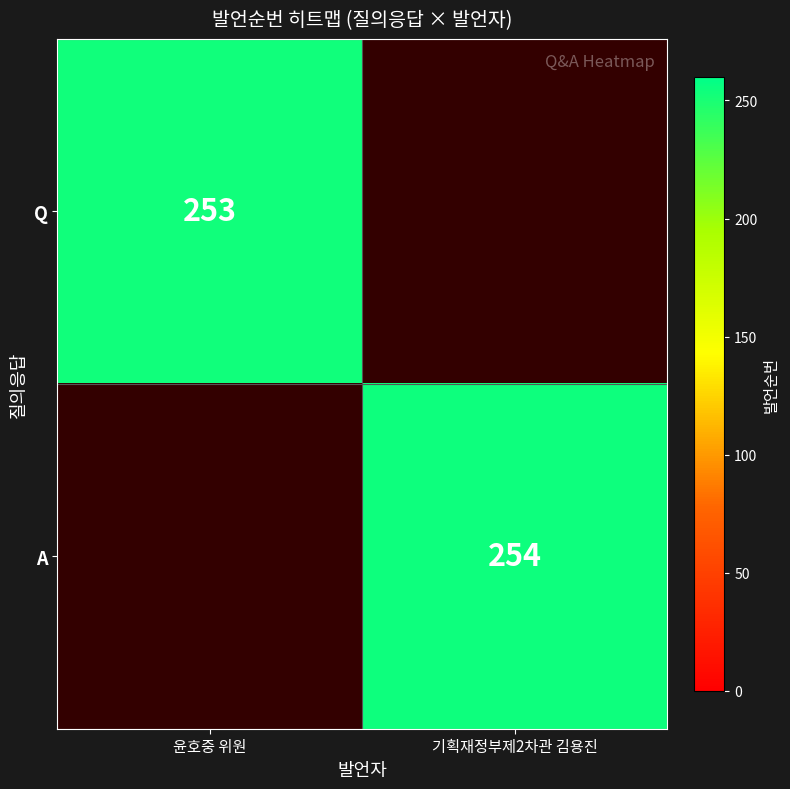

Is the value of Q at 윤호중 위원 greater than the value of A at 기획재정부제2차관 김용진?

No